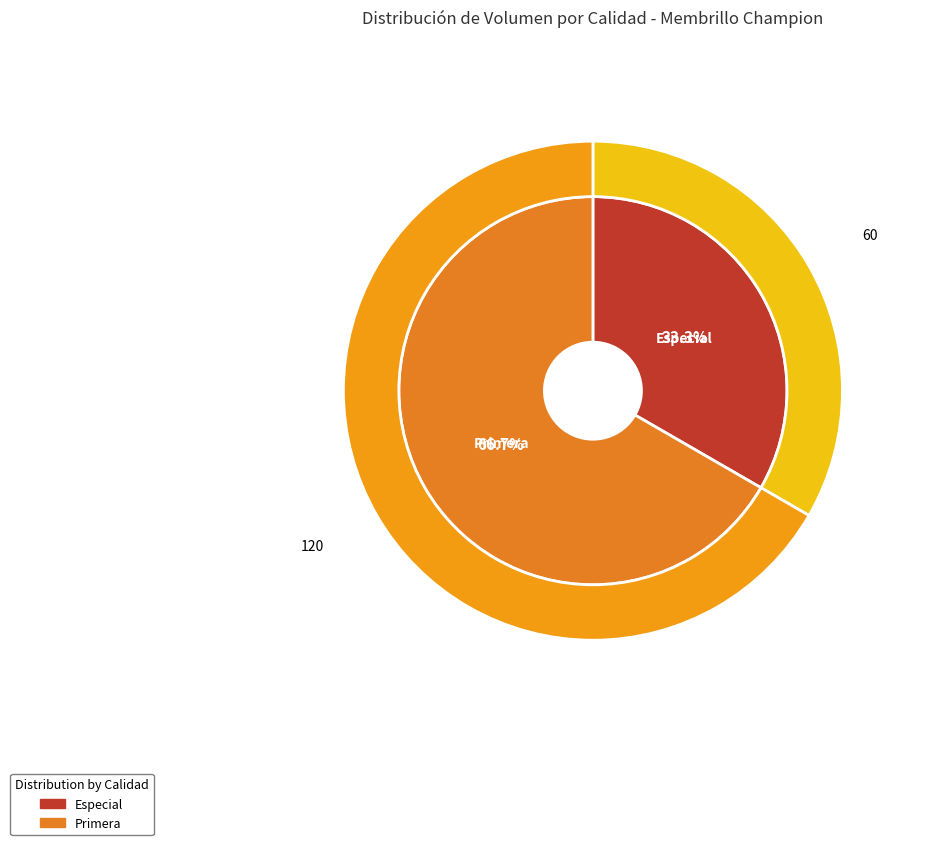

Which slice is the smallest?

Especial